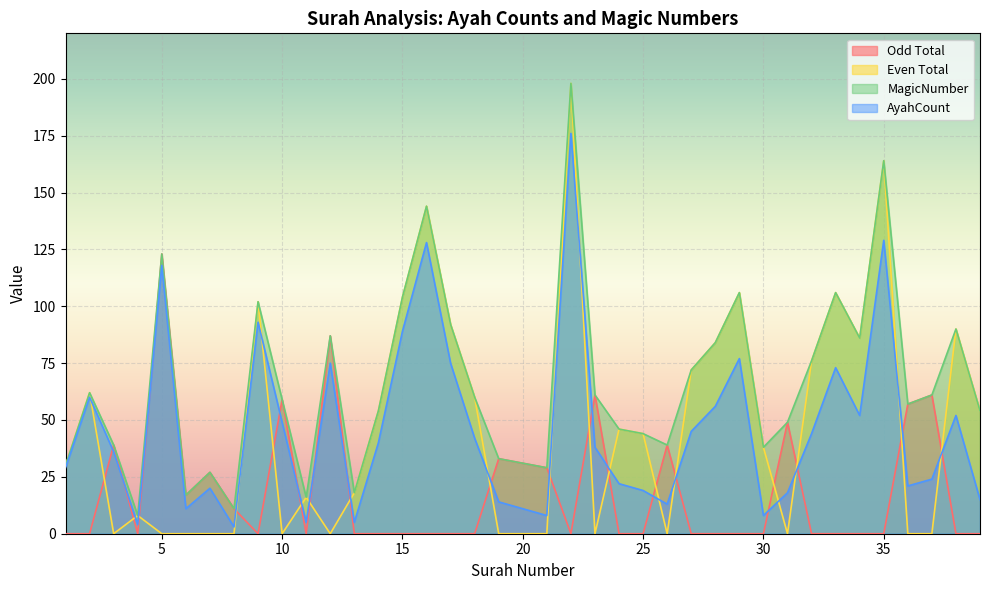

True or false: AyahCount has more than 2 interior local peaks.

True